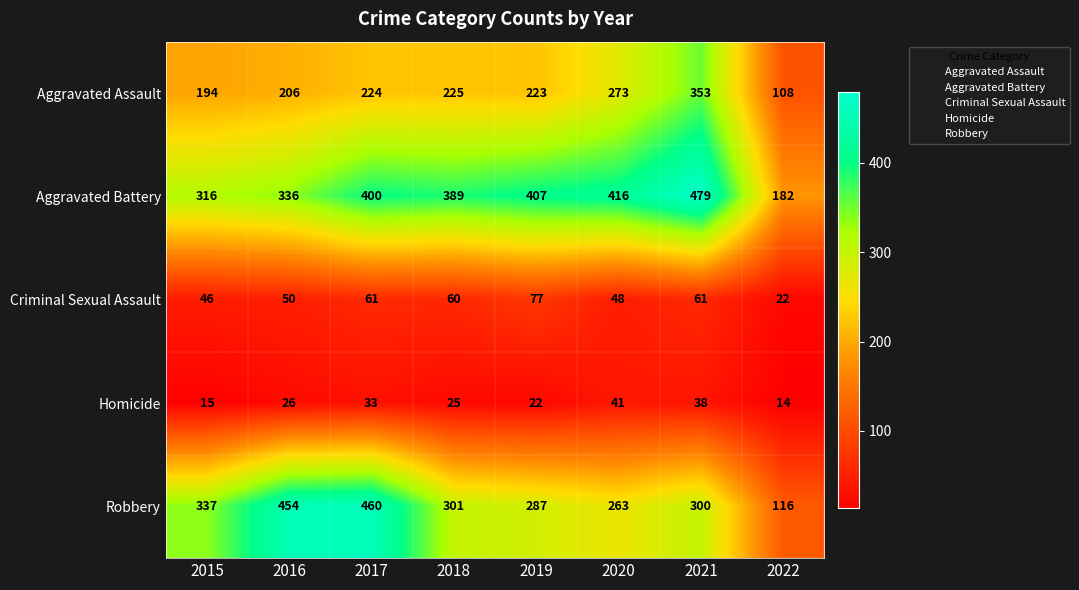

Rank the series at 2021 from lowest to highest value.

Homicide, Criminal Sexual Assault, Robbery, Aggravated Assault, Aggravated Battery